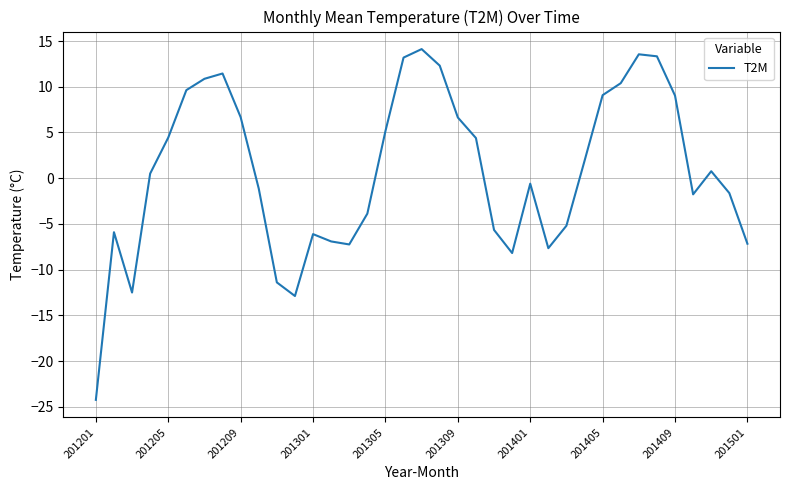

How many values exceed 0?

19